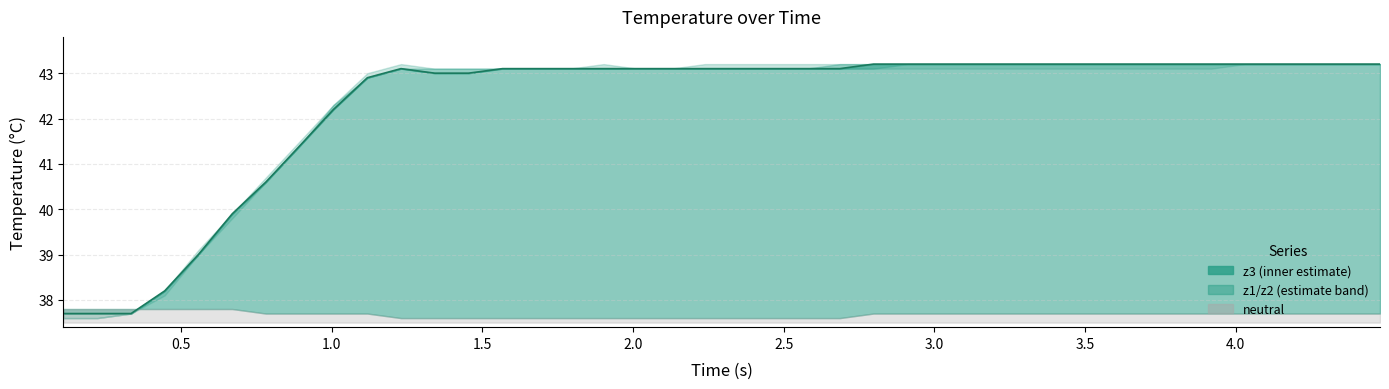

Does the chart have visible grid lines?

Yes